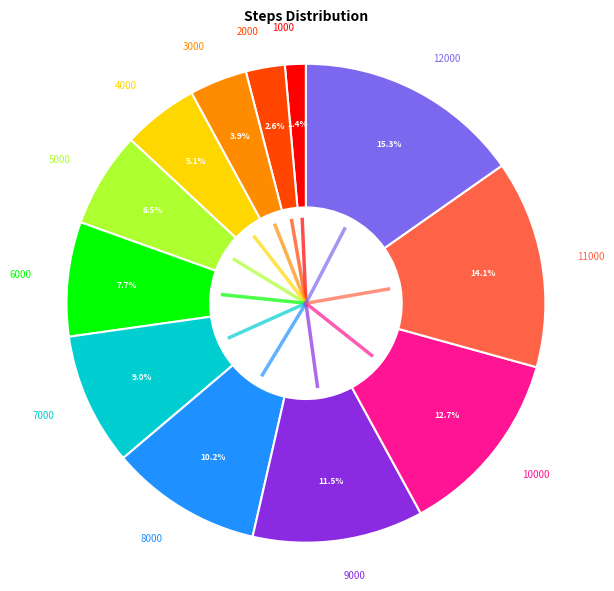

To the nearest percent, what is the difference between the 2000 and 1000 slice percentages?

1%